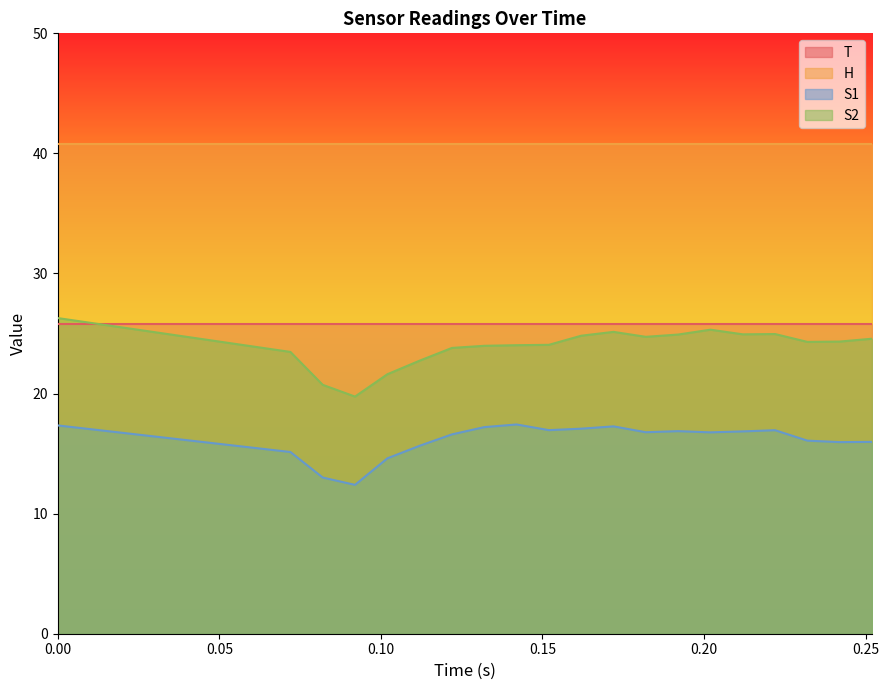

What are all the series names shown in the legend?

T, H, S1, S2